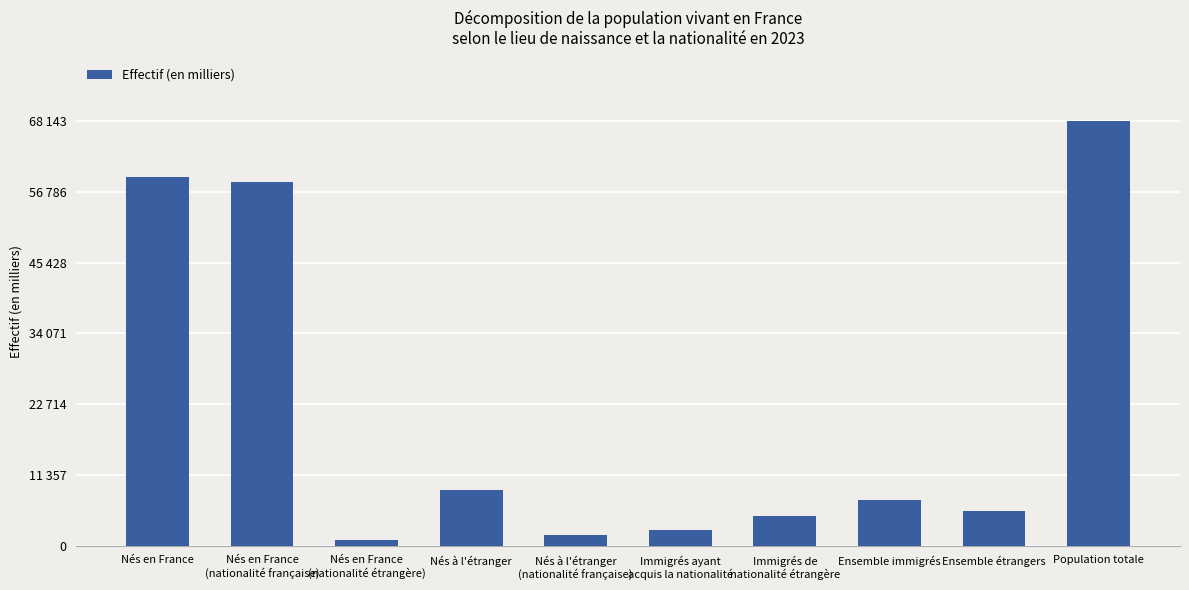

Which category has the lowest value across all series?

Nés en France
(nationalité étrangère)